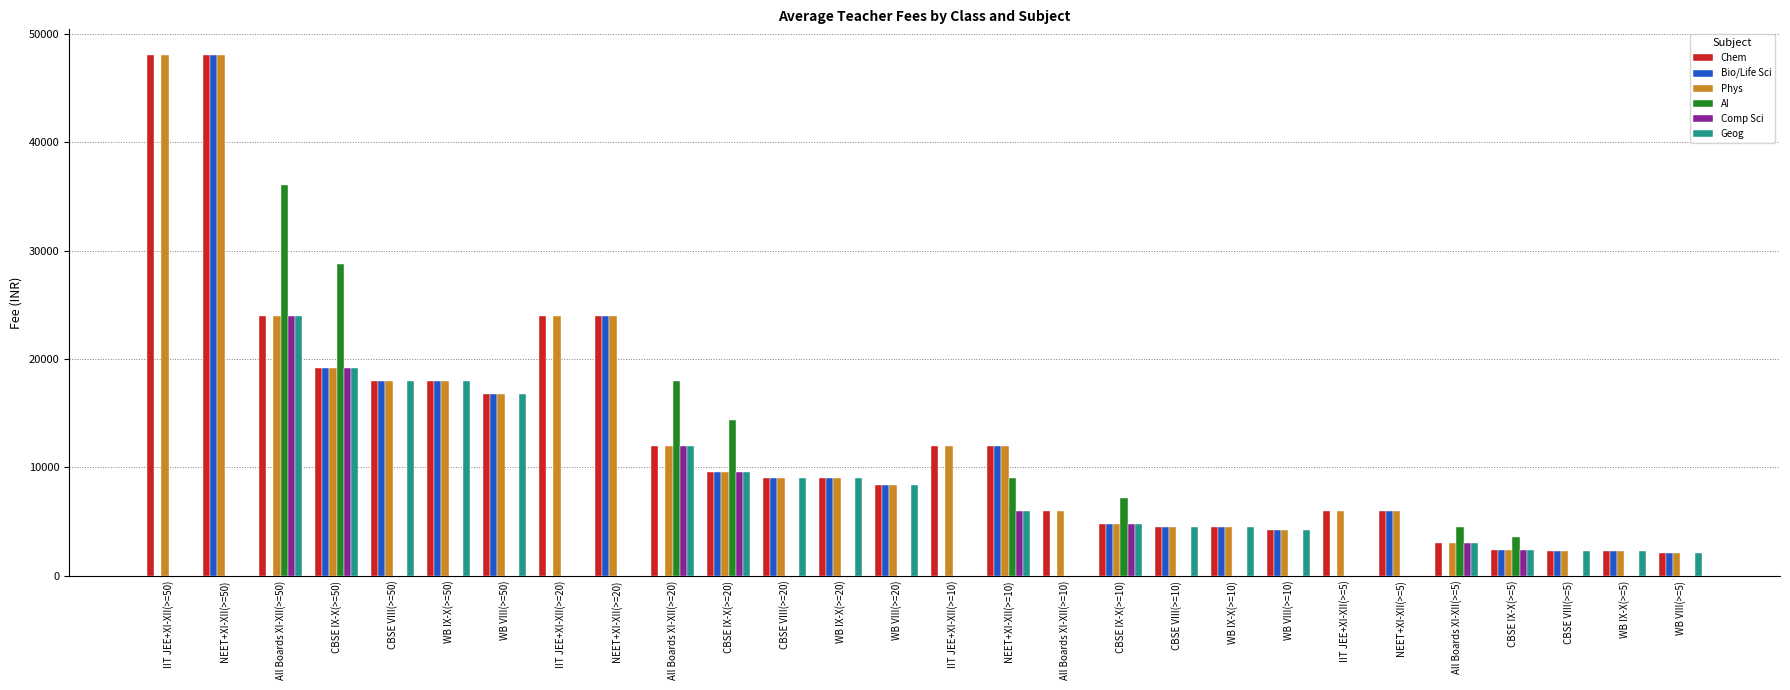

Count the number of data series in this chart.

6